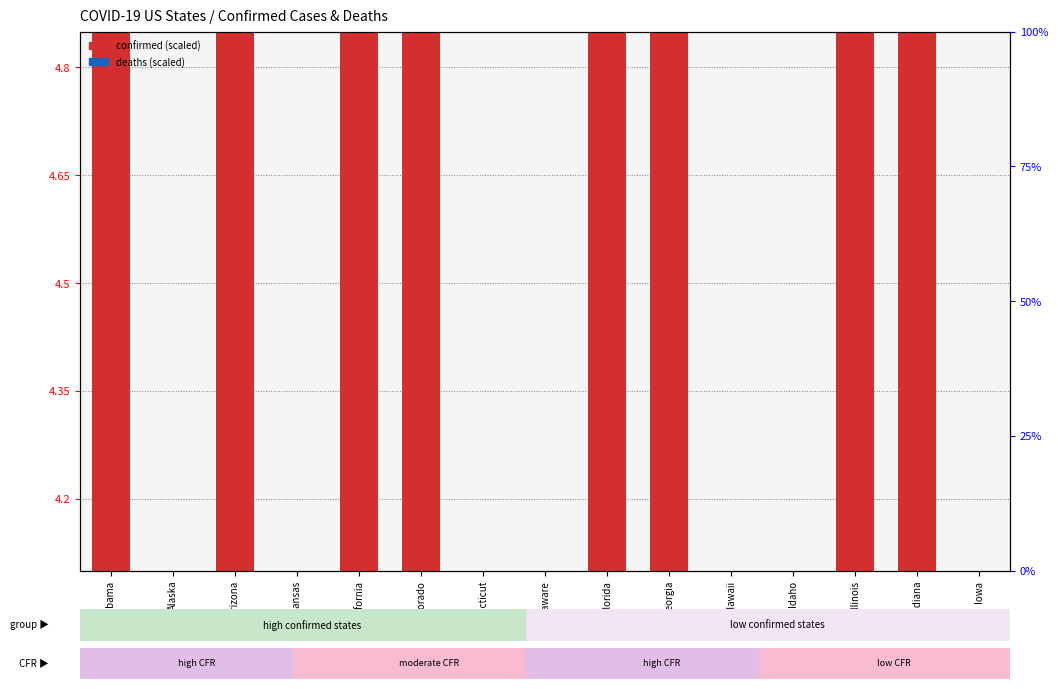

At which category is the sum across all series the highest?

California